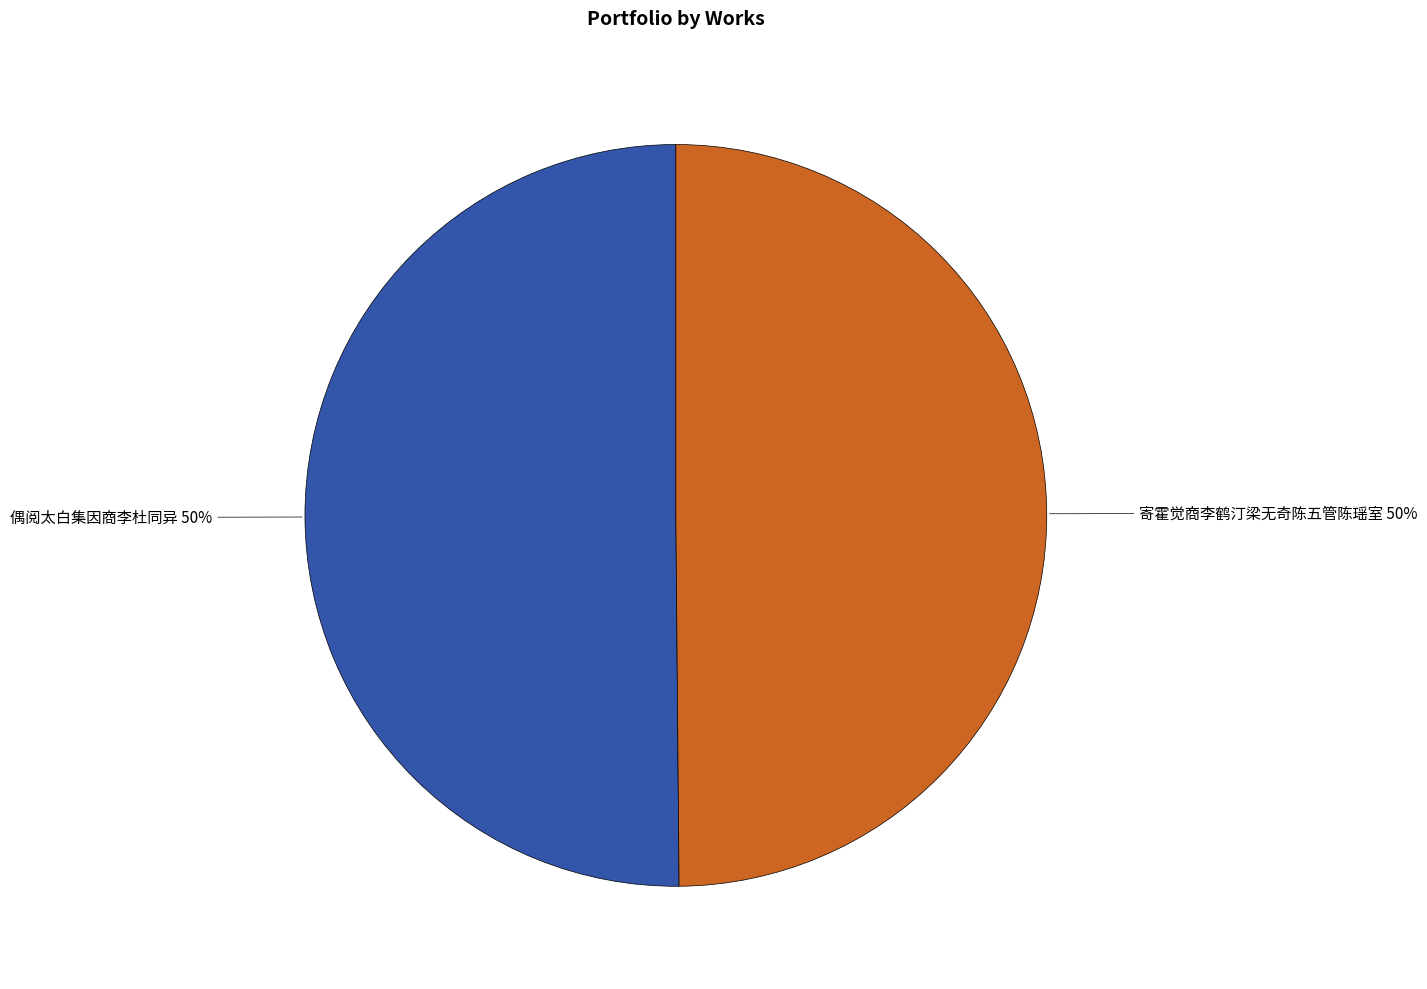

Combined, do 寄霍觉商李鹤汀梁无奇陈五管陈瑶室 and 偶阅太白集因商李杜同异 account for over 50%?

Yes